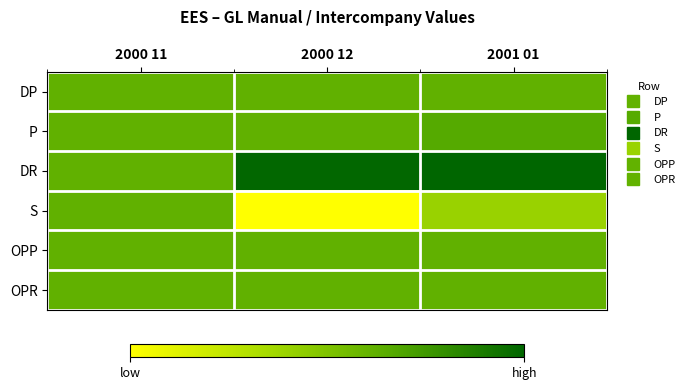

Which category has the highest value across all series?

2001 01